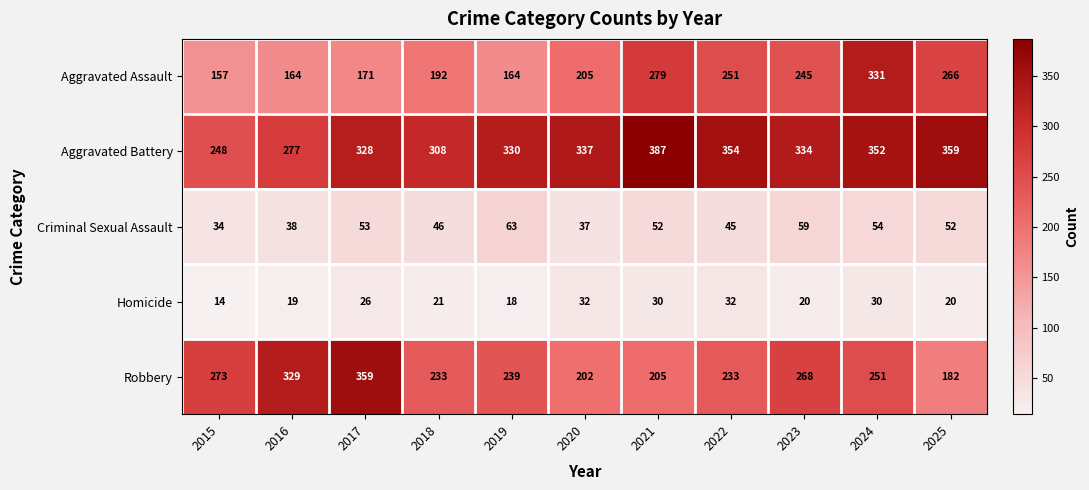

The value of Aggravated Battery at 2019 is 330. True or false?

True